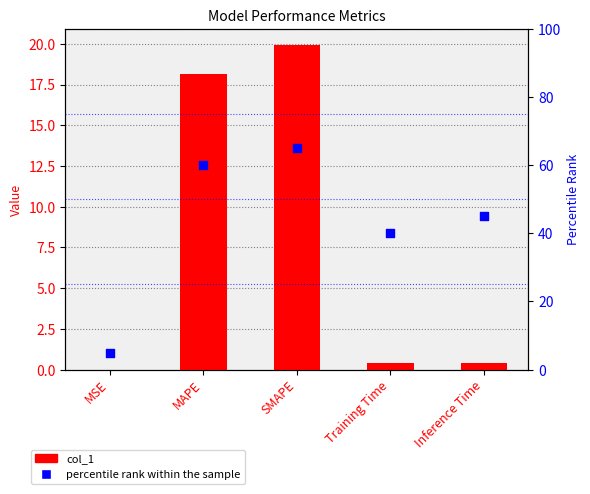

Which series contains the lowest Y value?

col_1